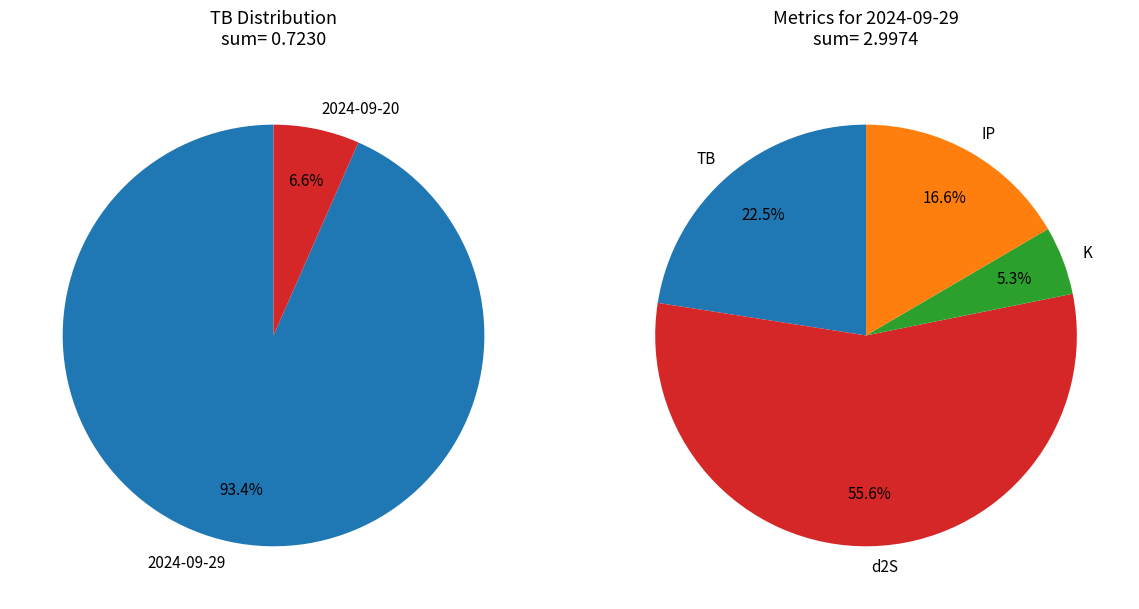

Do 2024-09-29 and 2024-09-20 together represent more than half of the pie?

Yes